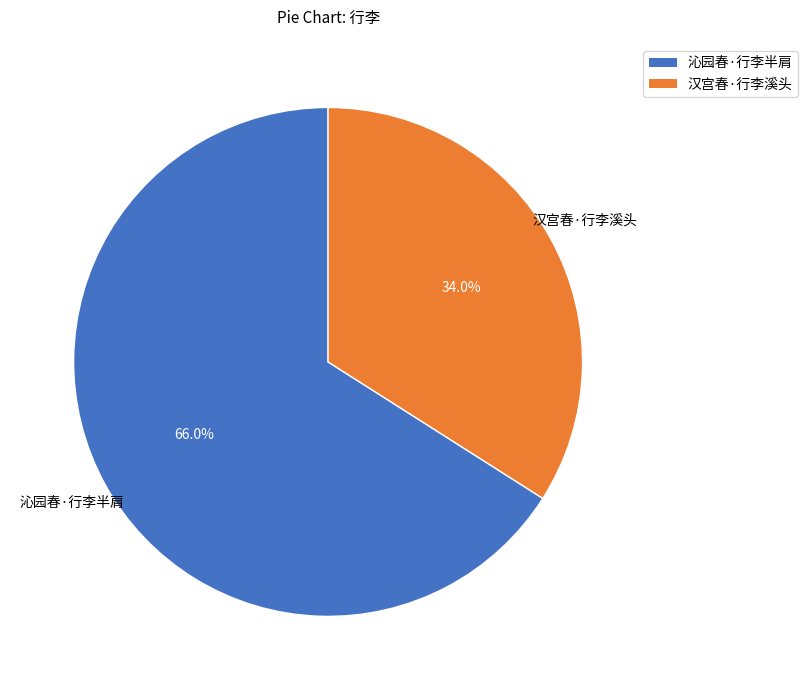

What portion of the pie excludes 沁园春·行李半肩?

34.0%